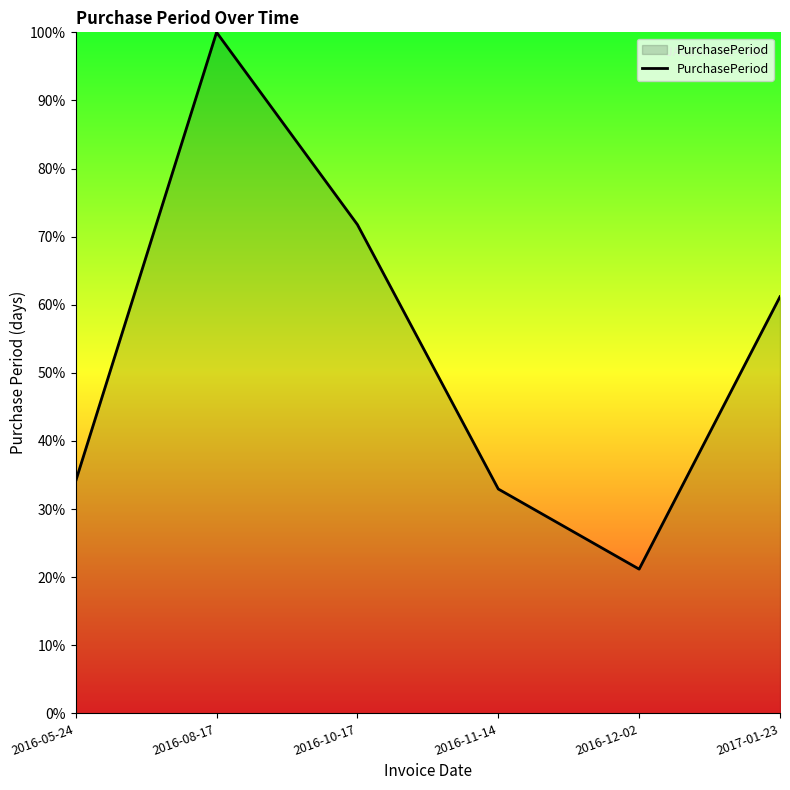

The value at 2017-01-23 is 61.2. True or false?

True